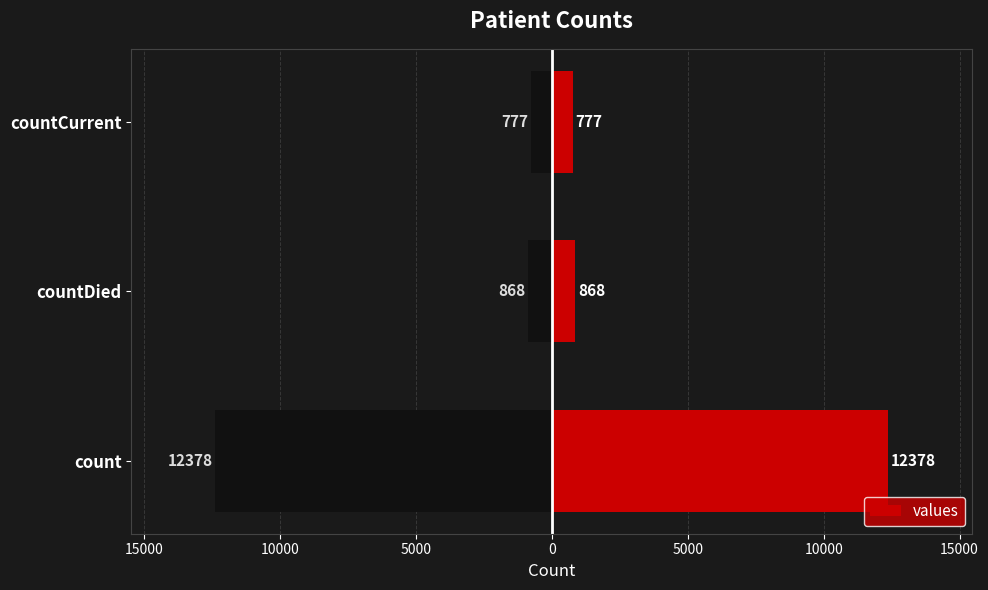

What is the sum of all values?

14023